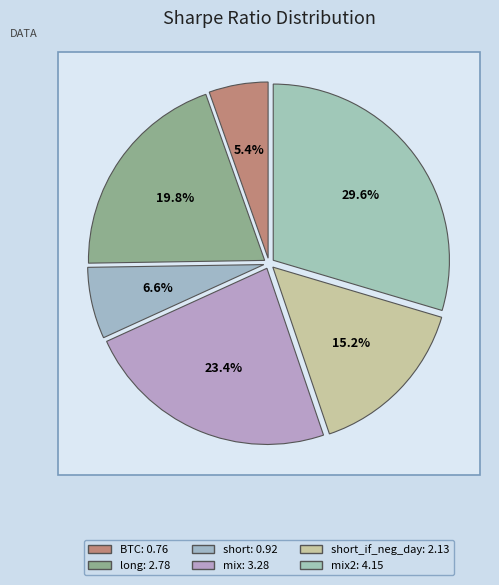

What is the total percentage of BTC and mix2?

35.0%